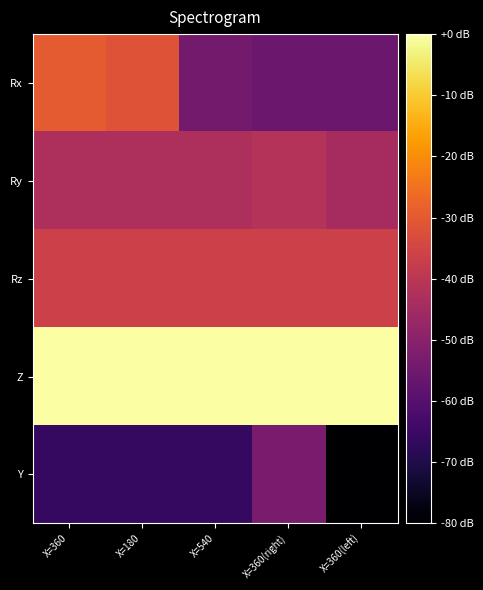

What is the spread (max minus min) of values at X=360?

930